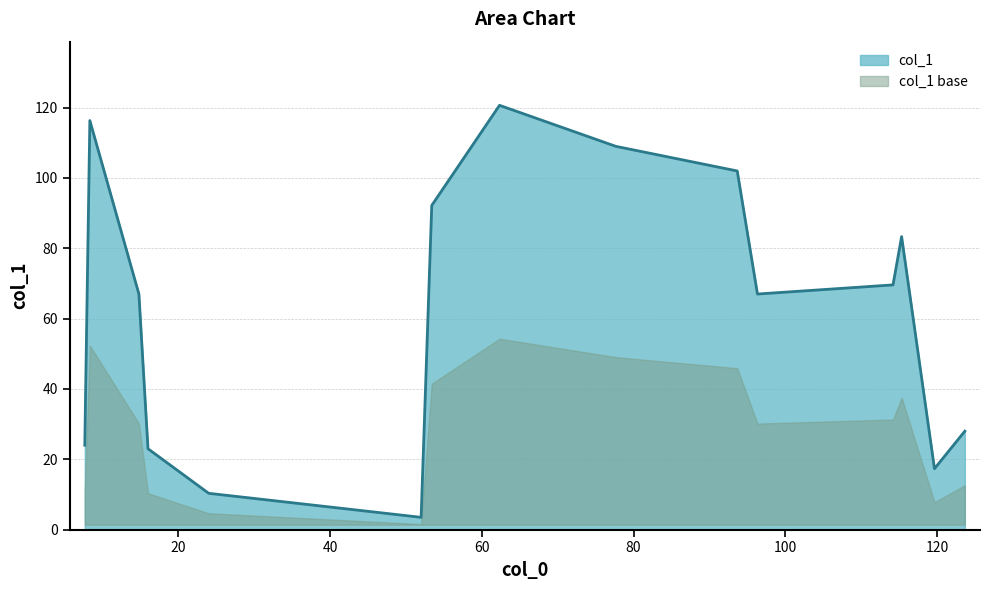

What is the value of the 11th point from the left?

67.0